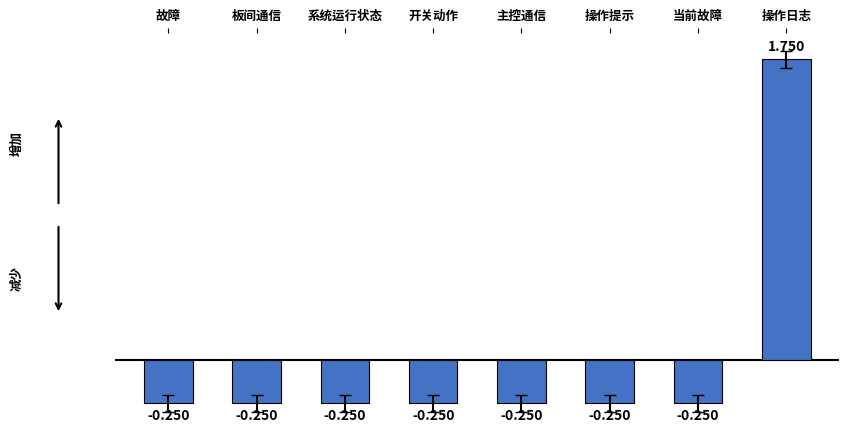

What position from the left is 板间通信?

2